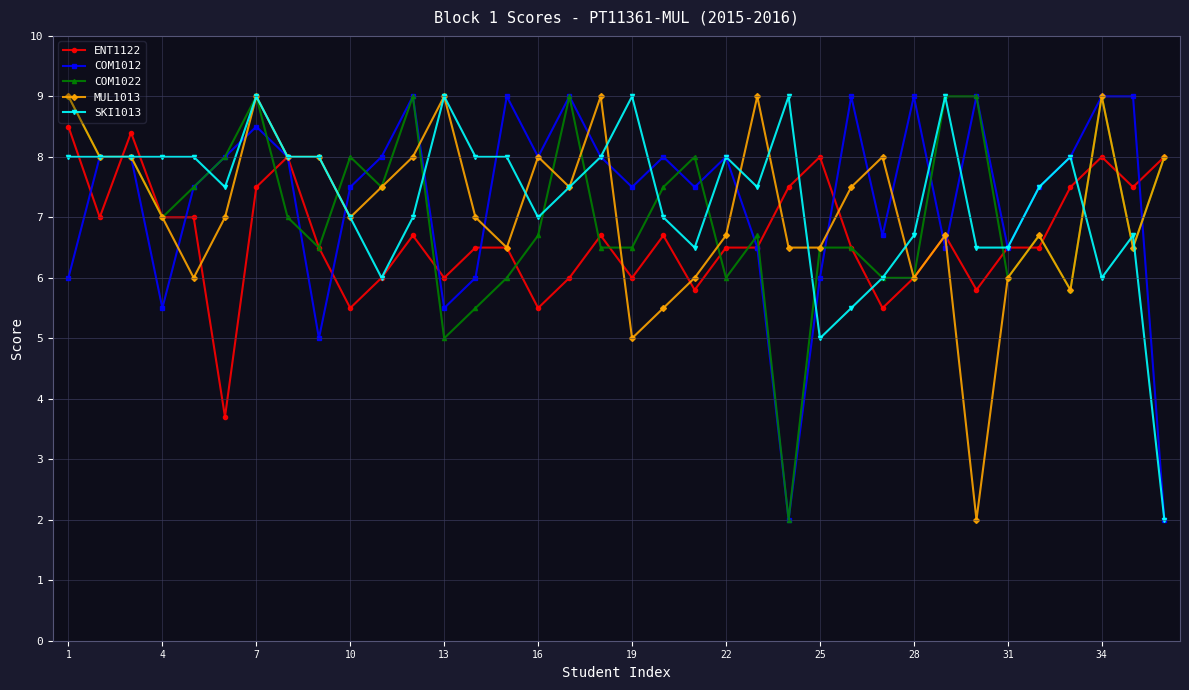

At how many categories does at least one series exceed 4?

36